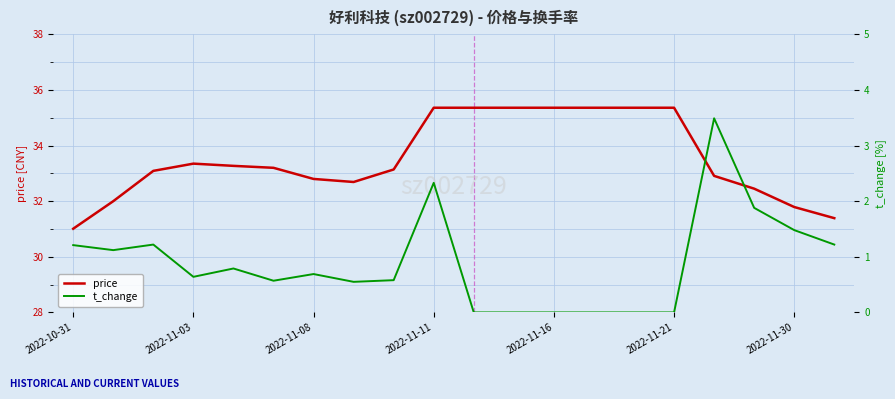

What is the lowest value of the price series?

31.0